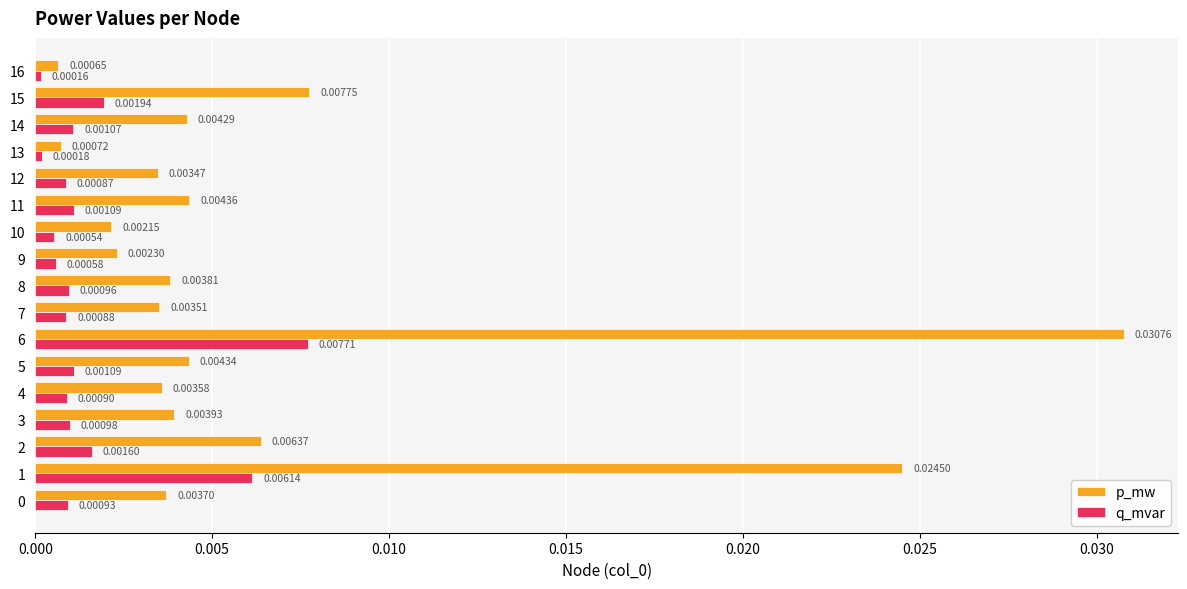

At which category is the sum across all series the highest?

6